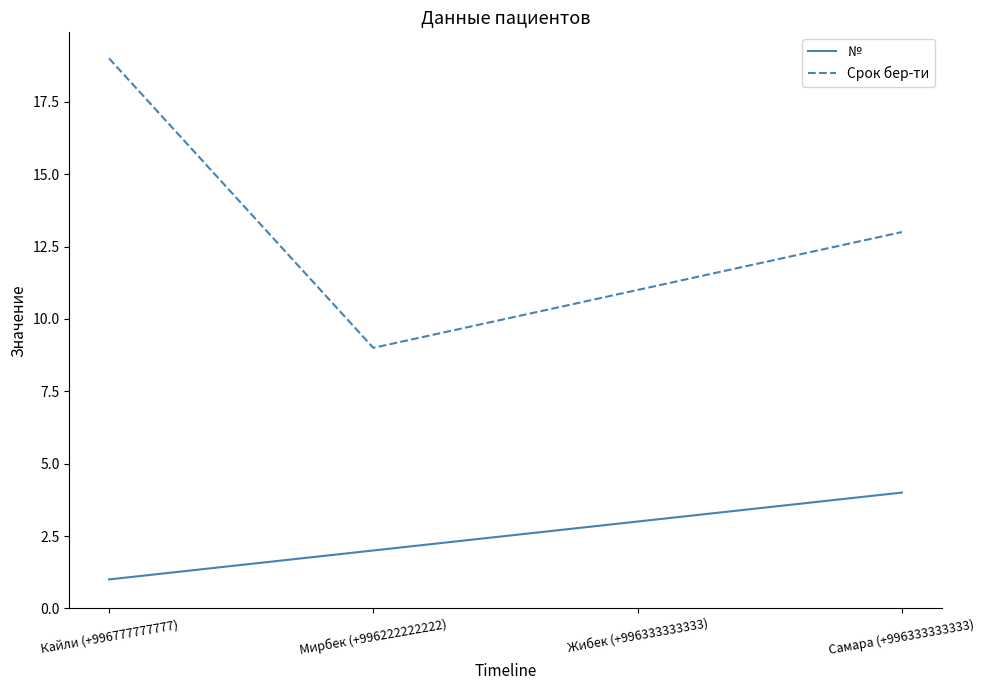

Between Кайли (+996777777777) and Жибек (+996333333333), which series saw the biggest shift?

Срок бер-ти